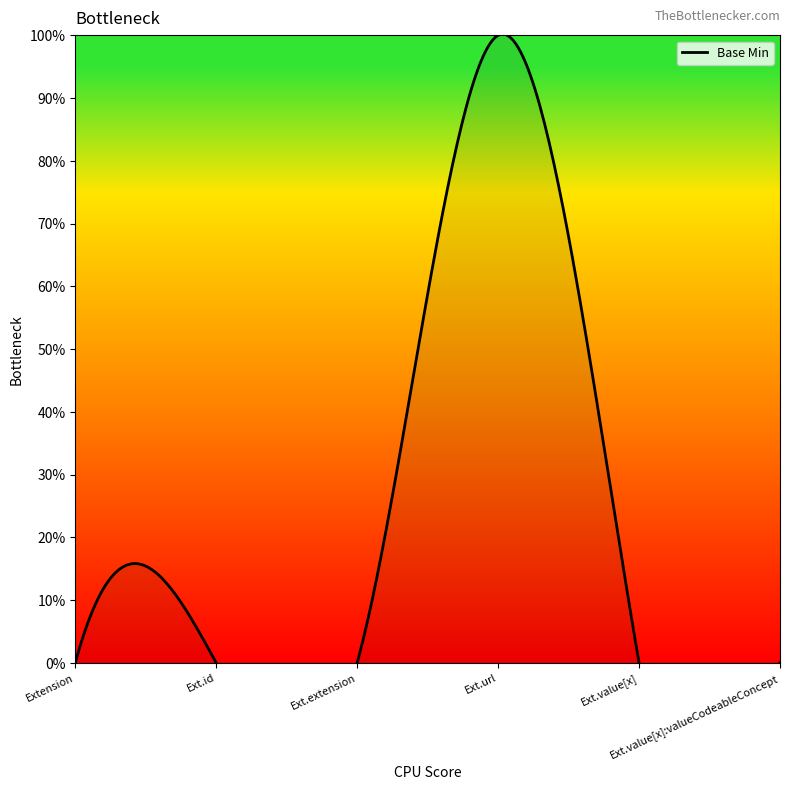

What is the difference between the maximum and second lowest values?

1